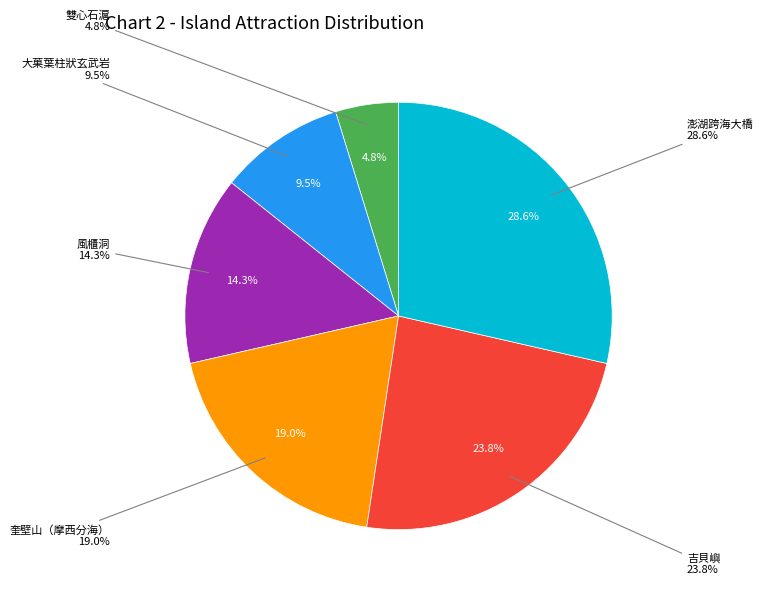

How much of the chart is everything except 風櫃洞?

85.7%